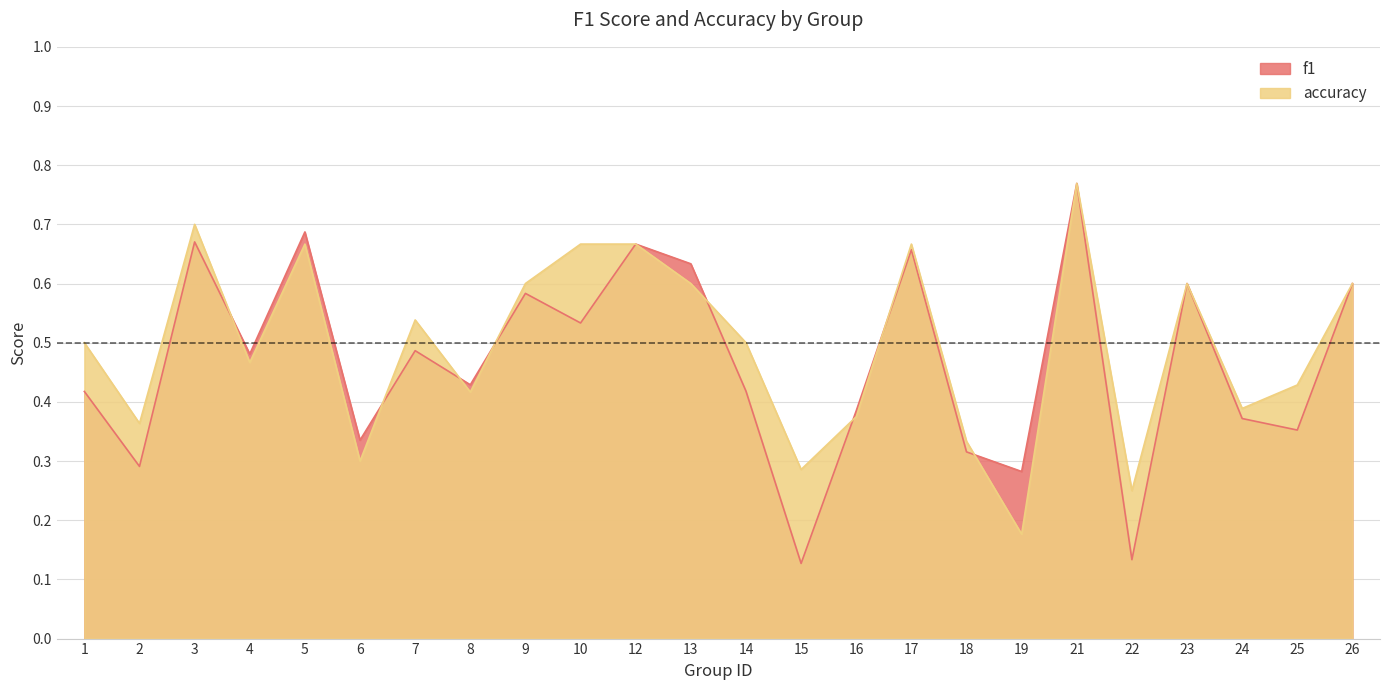

At which category is the sum across all series the highest?

21